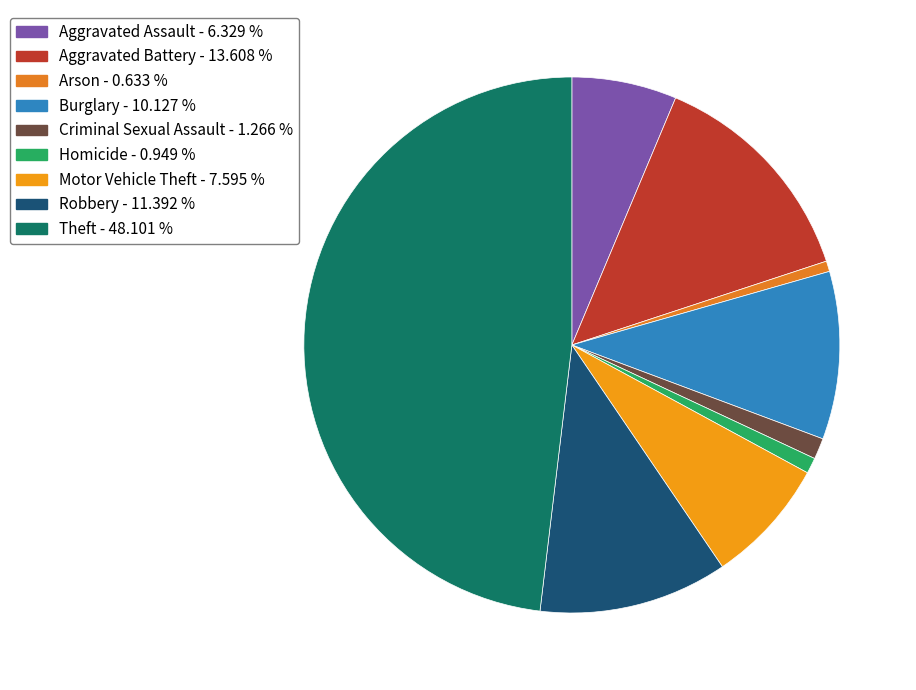

How many slices are in this pie chart?

9